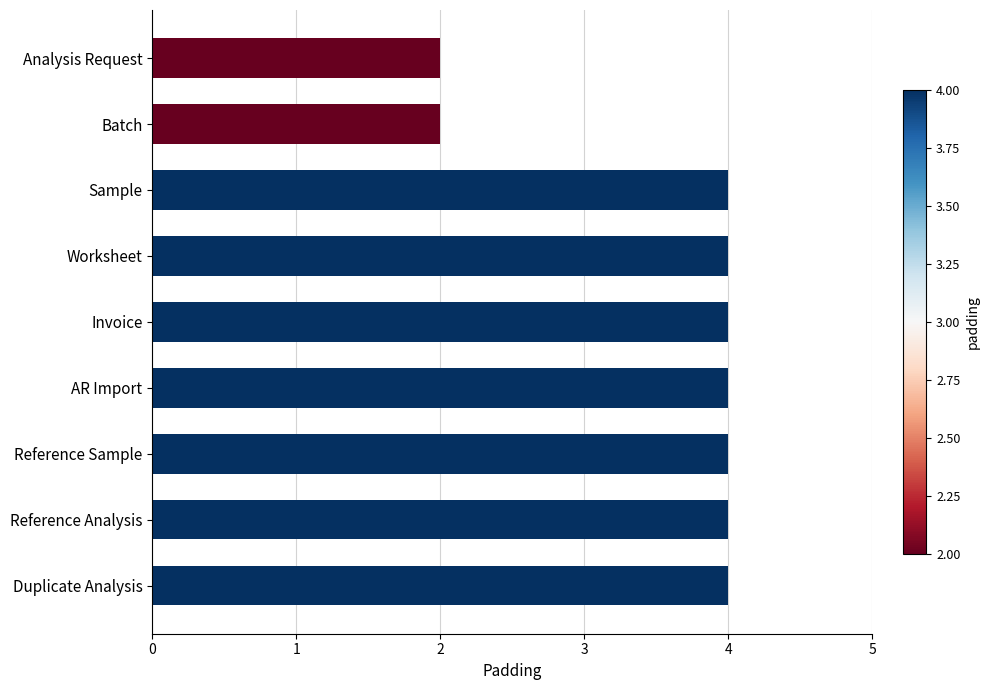

Does the chart contain stacked bars?

No